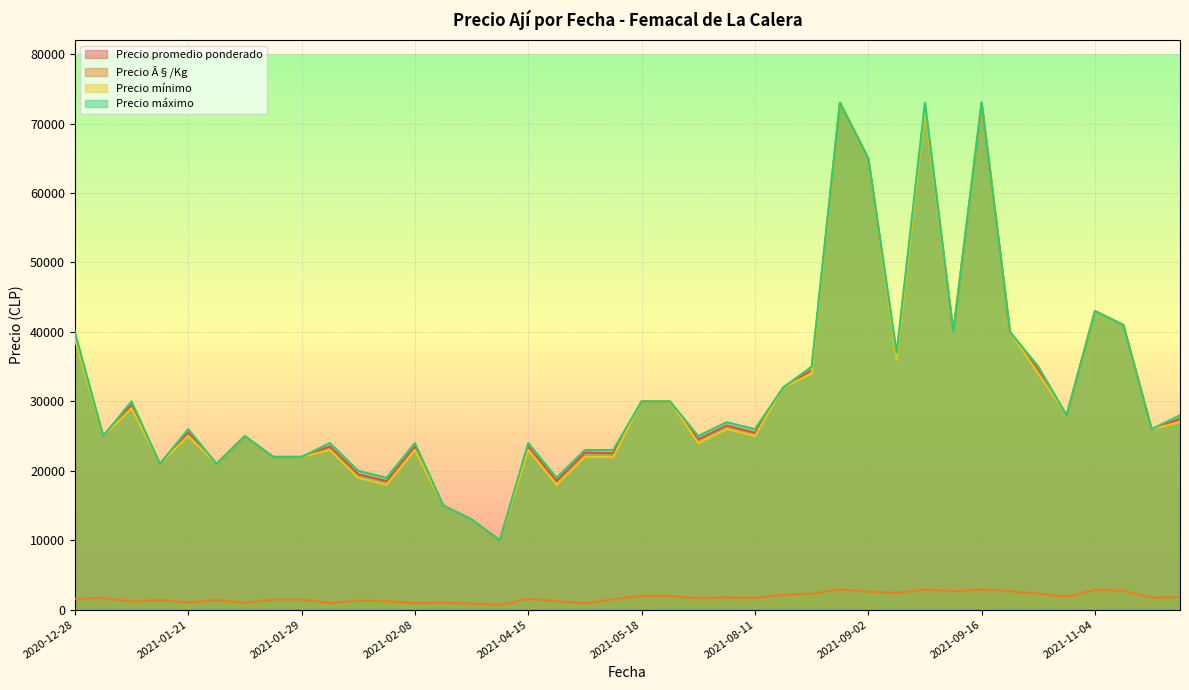

True or false: Precio promedio ponderado and Precio Â§/Kg cross at least once.

False